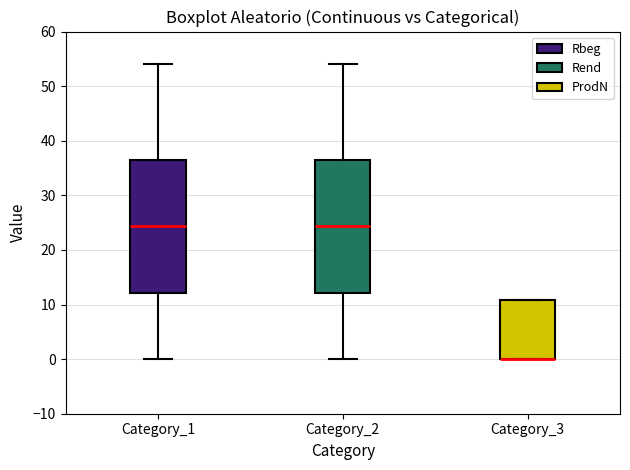

Reading left to right, transcribe this box plot: for each box, give where its median line is, the range the box spans, and where its two whiskers end, as read against the y-axis. The values are not printed on the chart, so give them approximately, as read against the axis.

Category_1: median 24, box 12 to 36, whiskers 0 to 54
Category_2: median 24, box 12 to 36, whiskers 0 to 54
Category_3: median 0 (drawn on the box's lower edge), box 0 to 11, whiskers 0 to 11